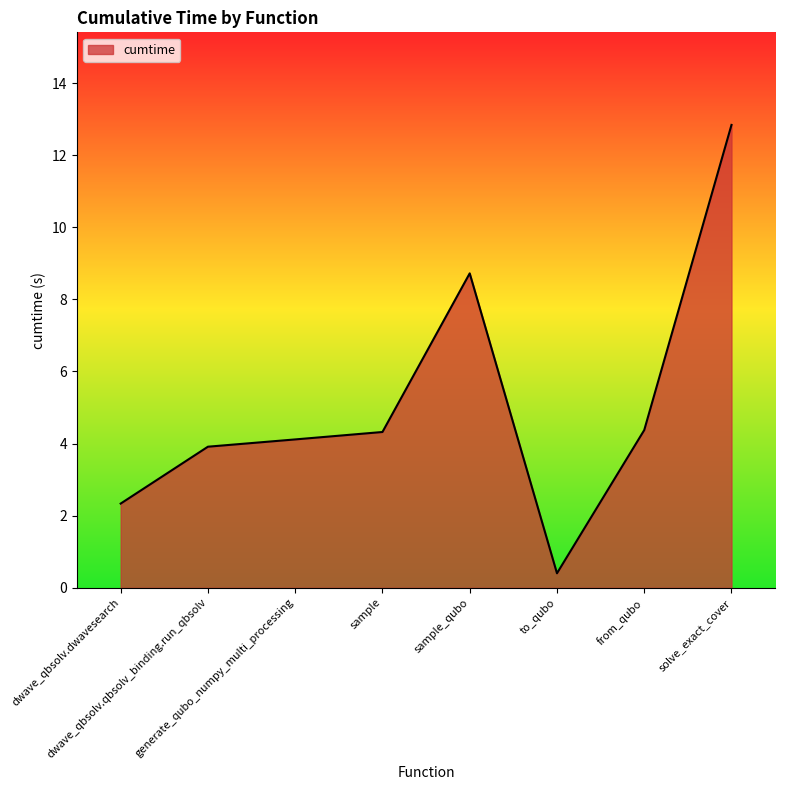

Count the number of categories in the chart.

8